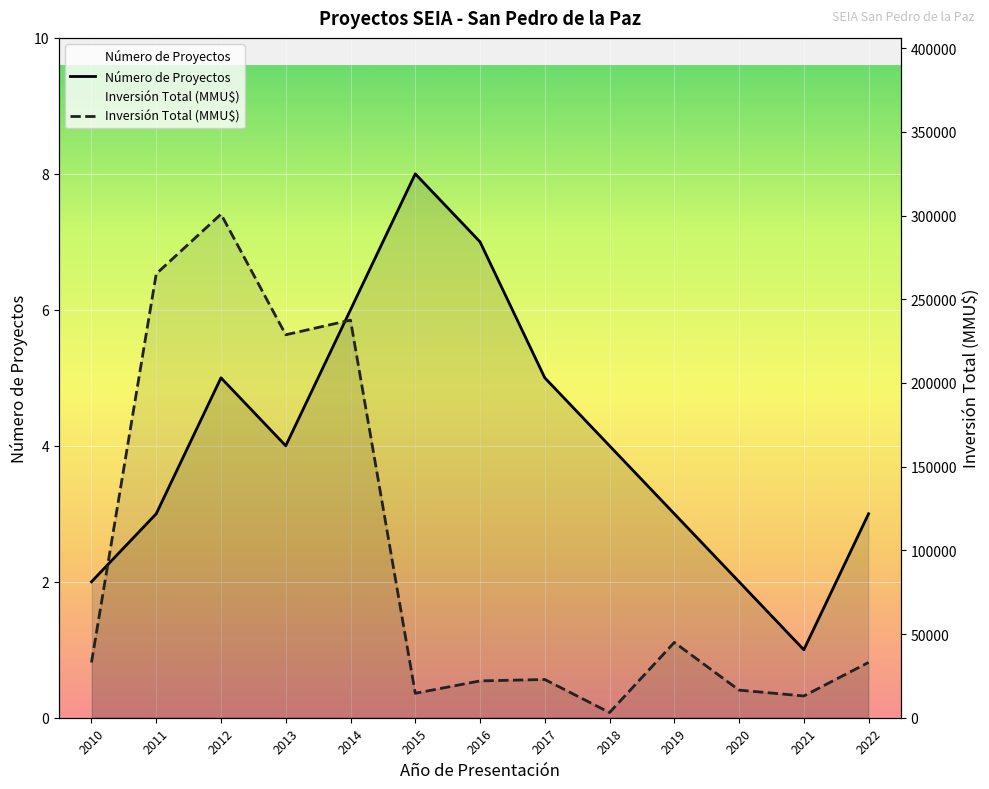

True or false: Número de Proyectos has a value of 5 at 2022.

False